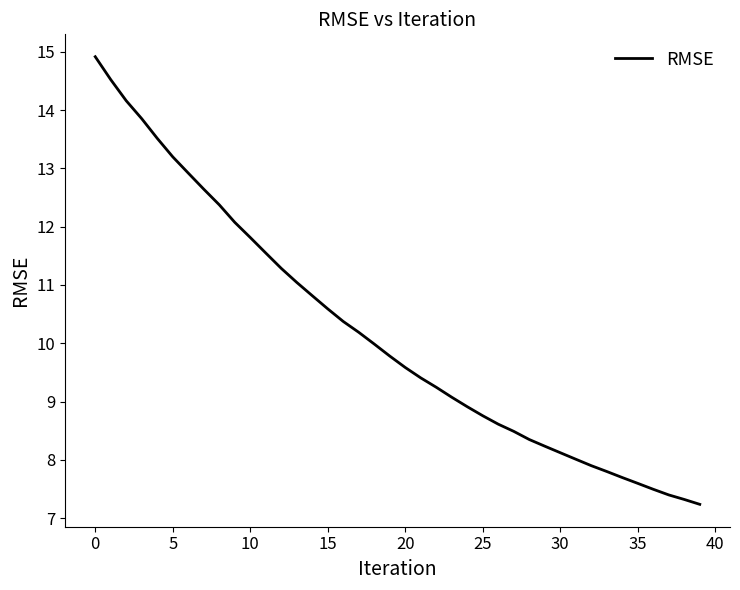

What is the difference between the maximum and minimum values?

7.7